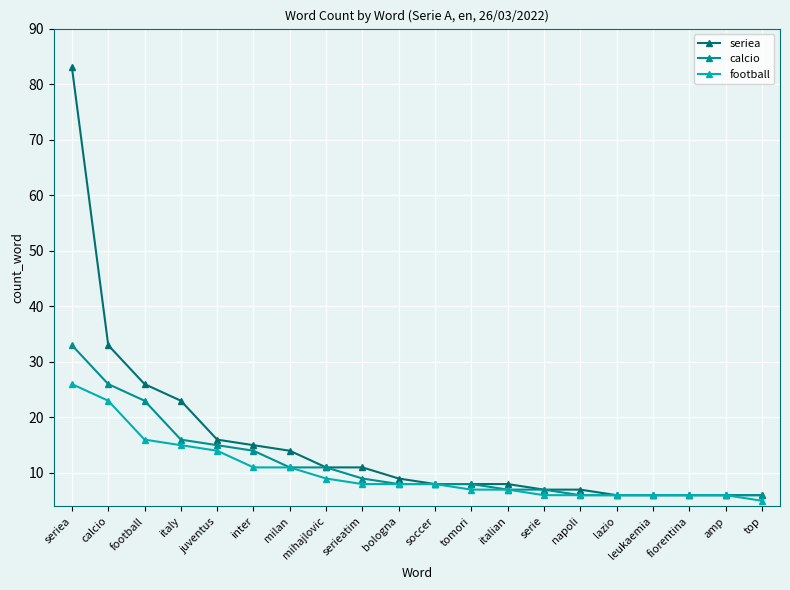

True or false: seriea has a value of 9 at bologna.

True